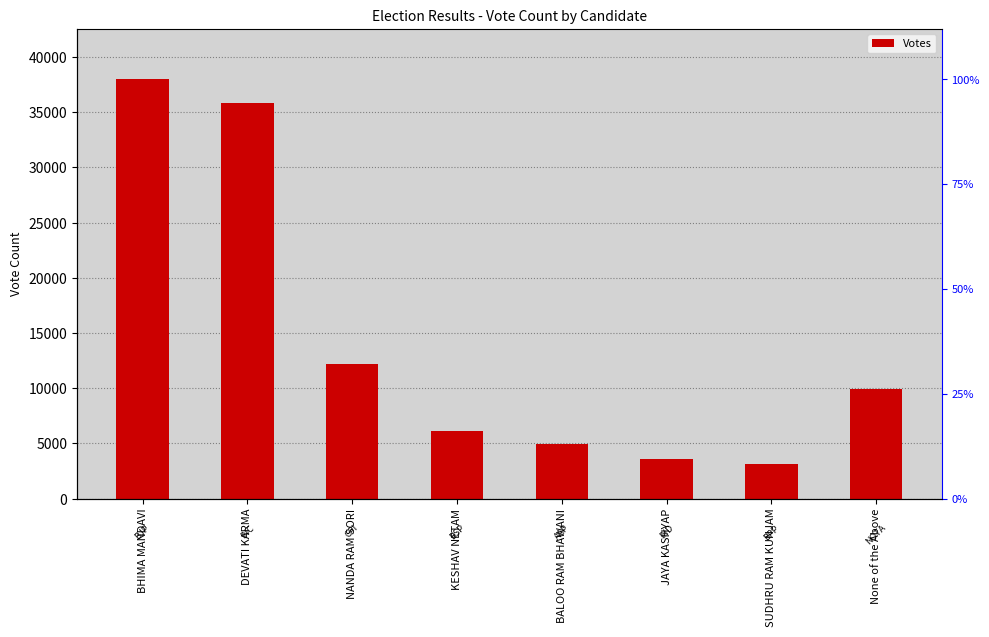

At which label is the value closest to 20572?

NANDA RAM SORI